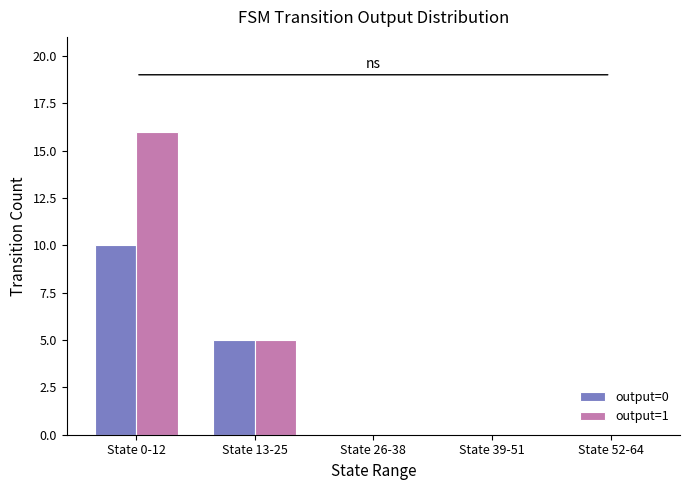

Reading right to left, what are all the values shown in this chart?

output=0: 0	0	0	5	10
output=1: 0	0	0	5	16